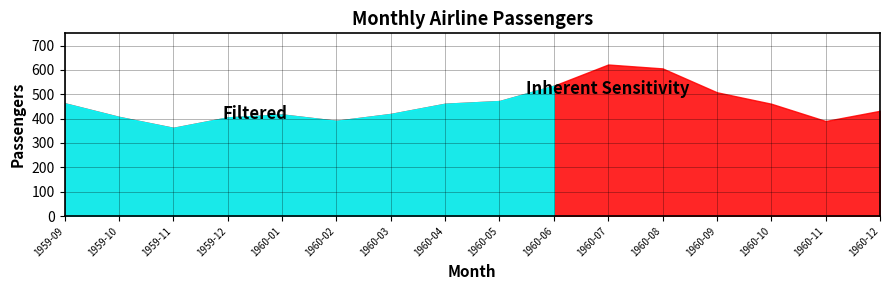

The chart shows a value of 390 at 1960-11. True or false?

True